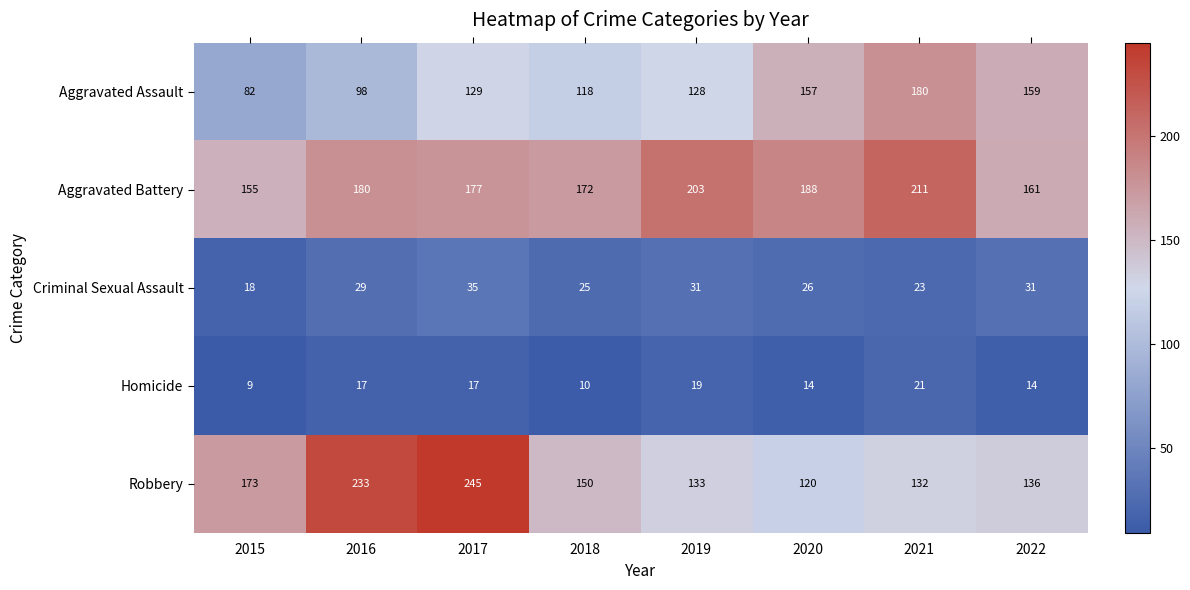

Is it true that Criminal Sexual Assault equals 35 at 2017?

True